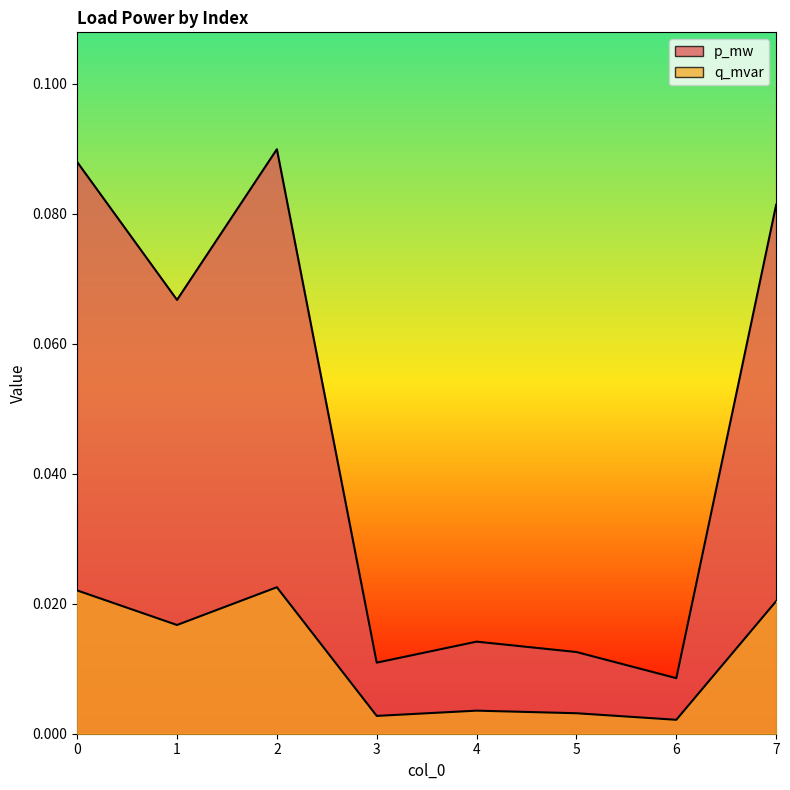

Is the value of q_mvar at 0 greater than the value of p_mw at 2?

No